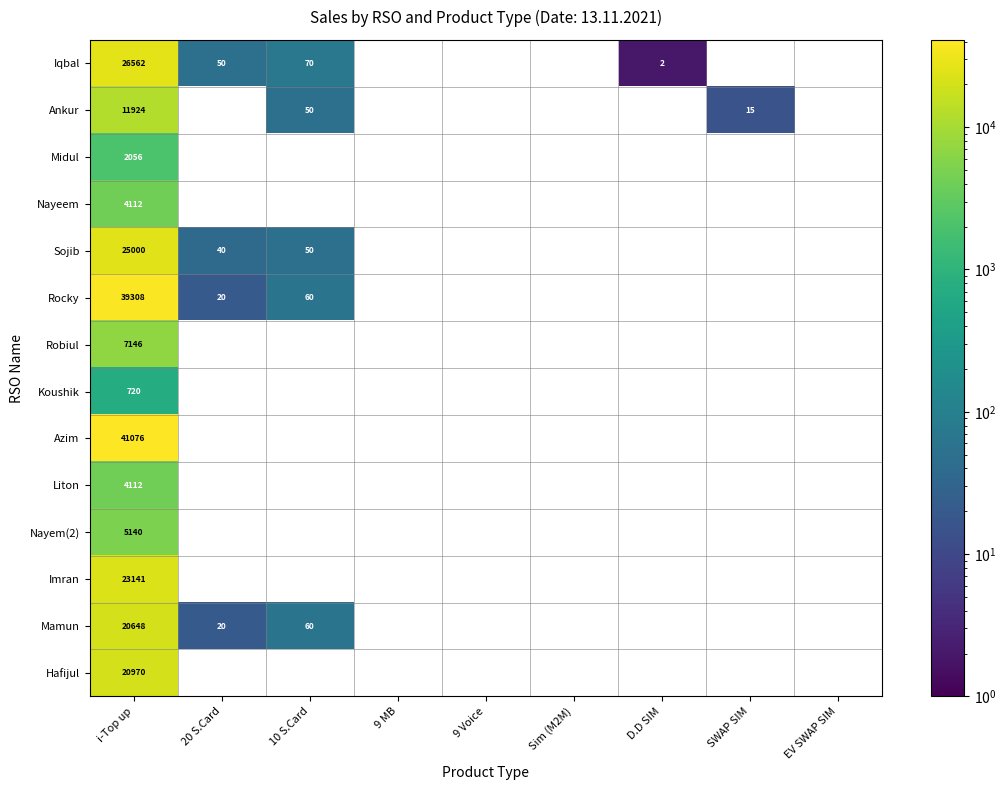

What is the maximum value shown in the chart?

41076.0